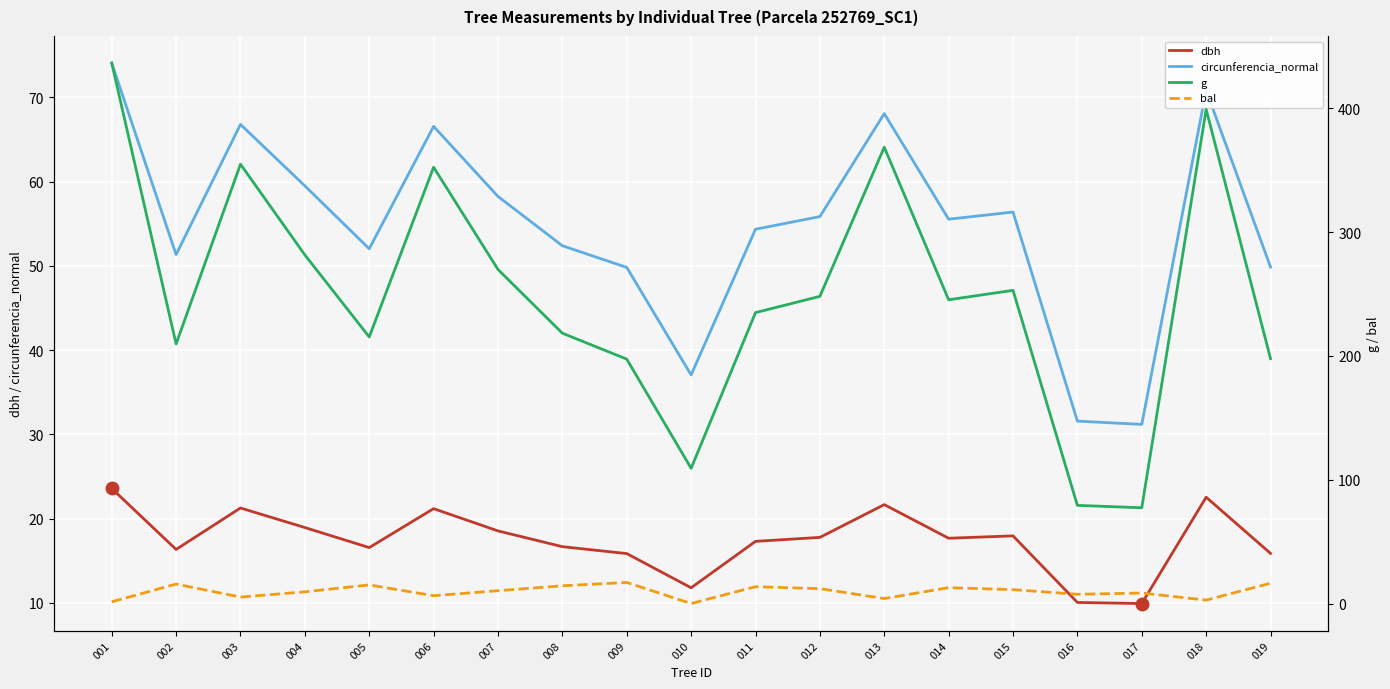

At 019, list the series in order from smallest to largest.

dbh, bal, circunferencia_normal, g